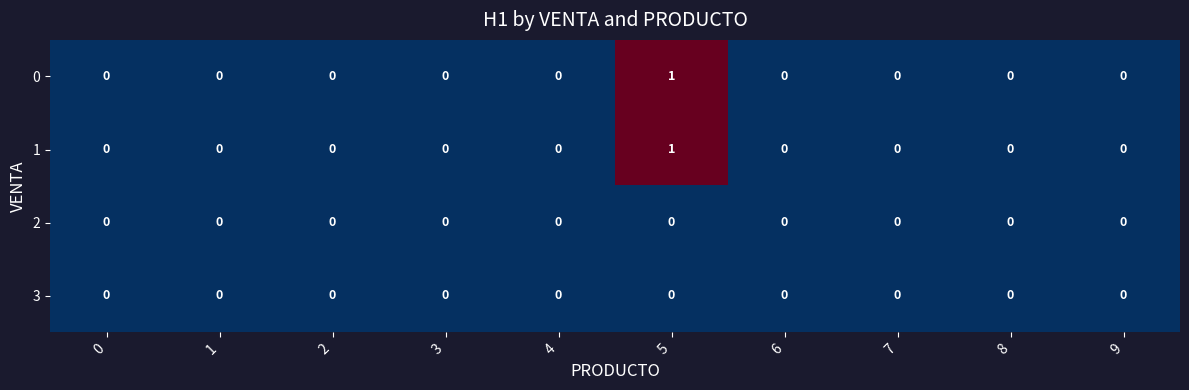

The value of 3 at 1 is 0. True or false?

True